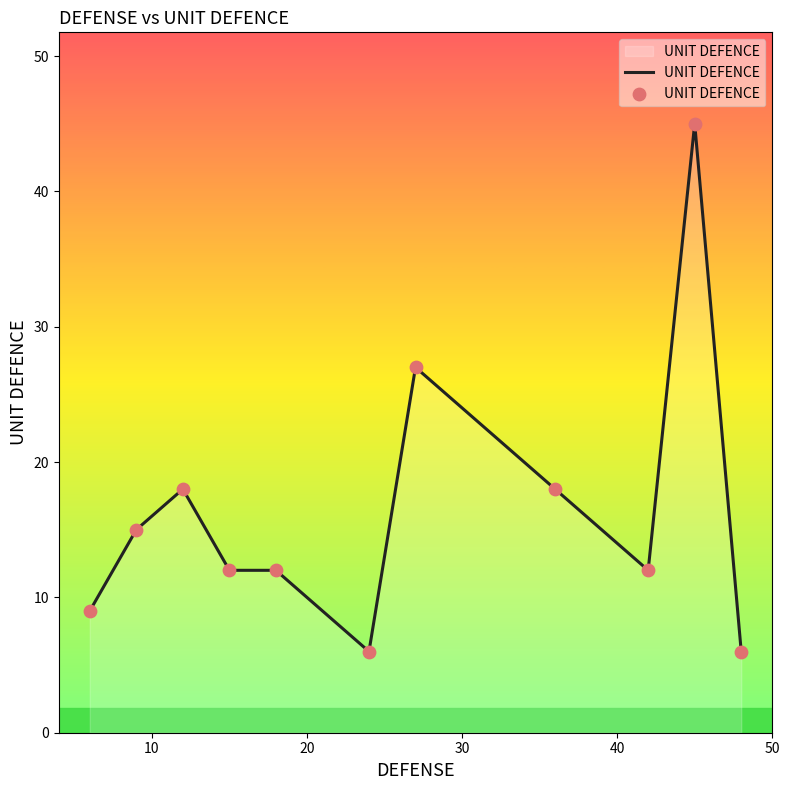

What is the greatest value displayed?

45